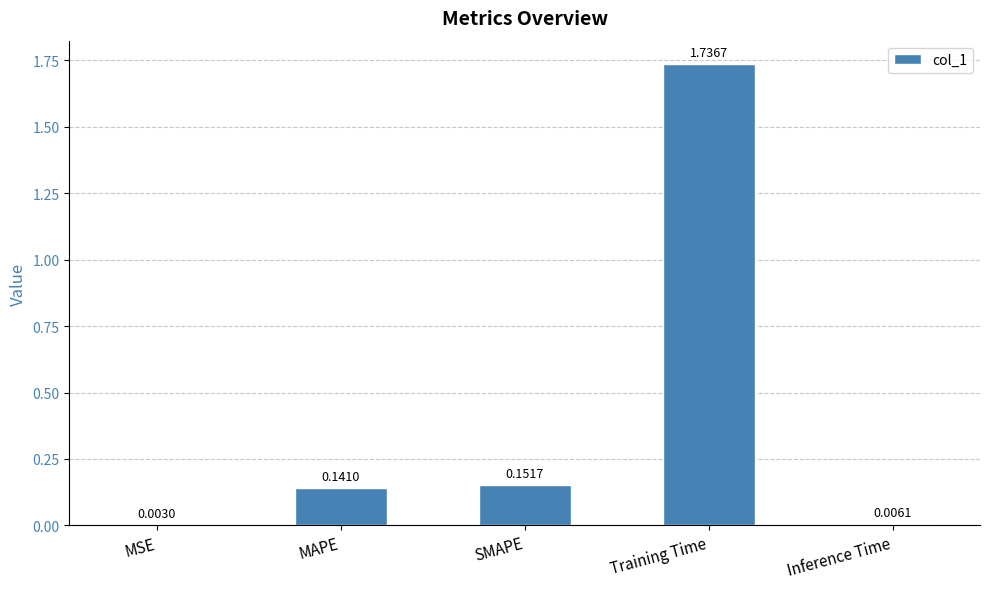

Where is the data nearest to the value 0?

MSE